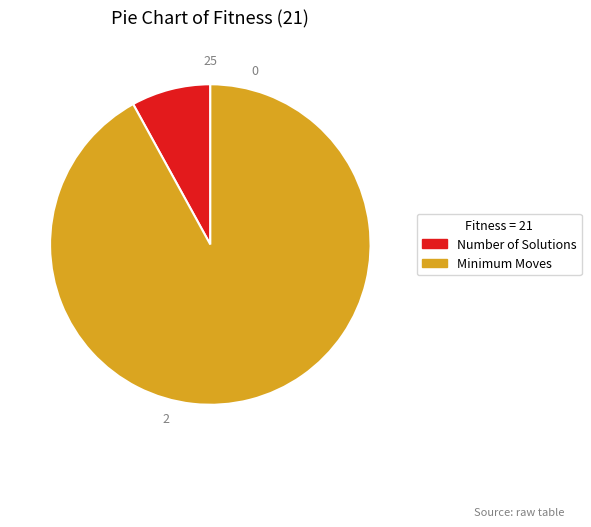

True or false: Minimum Moves accounts for 92% of the total.

True